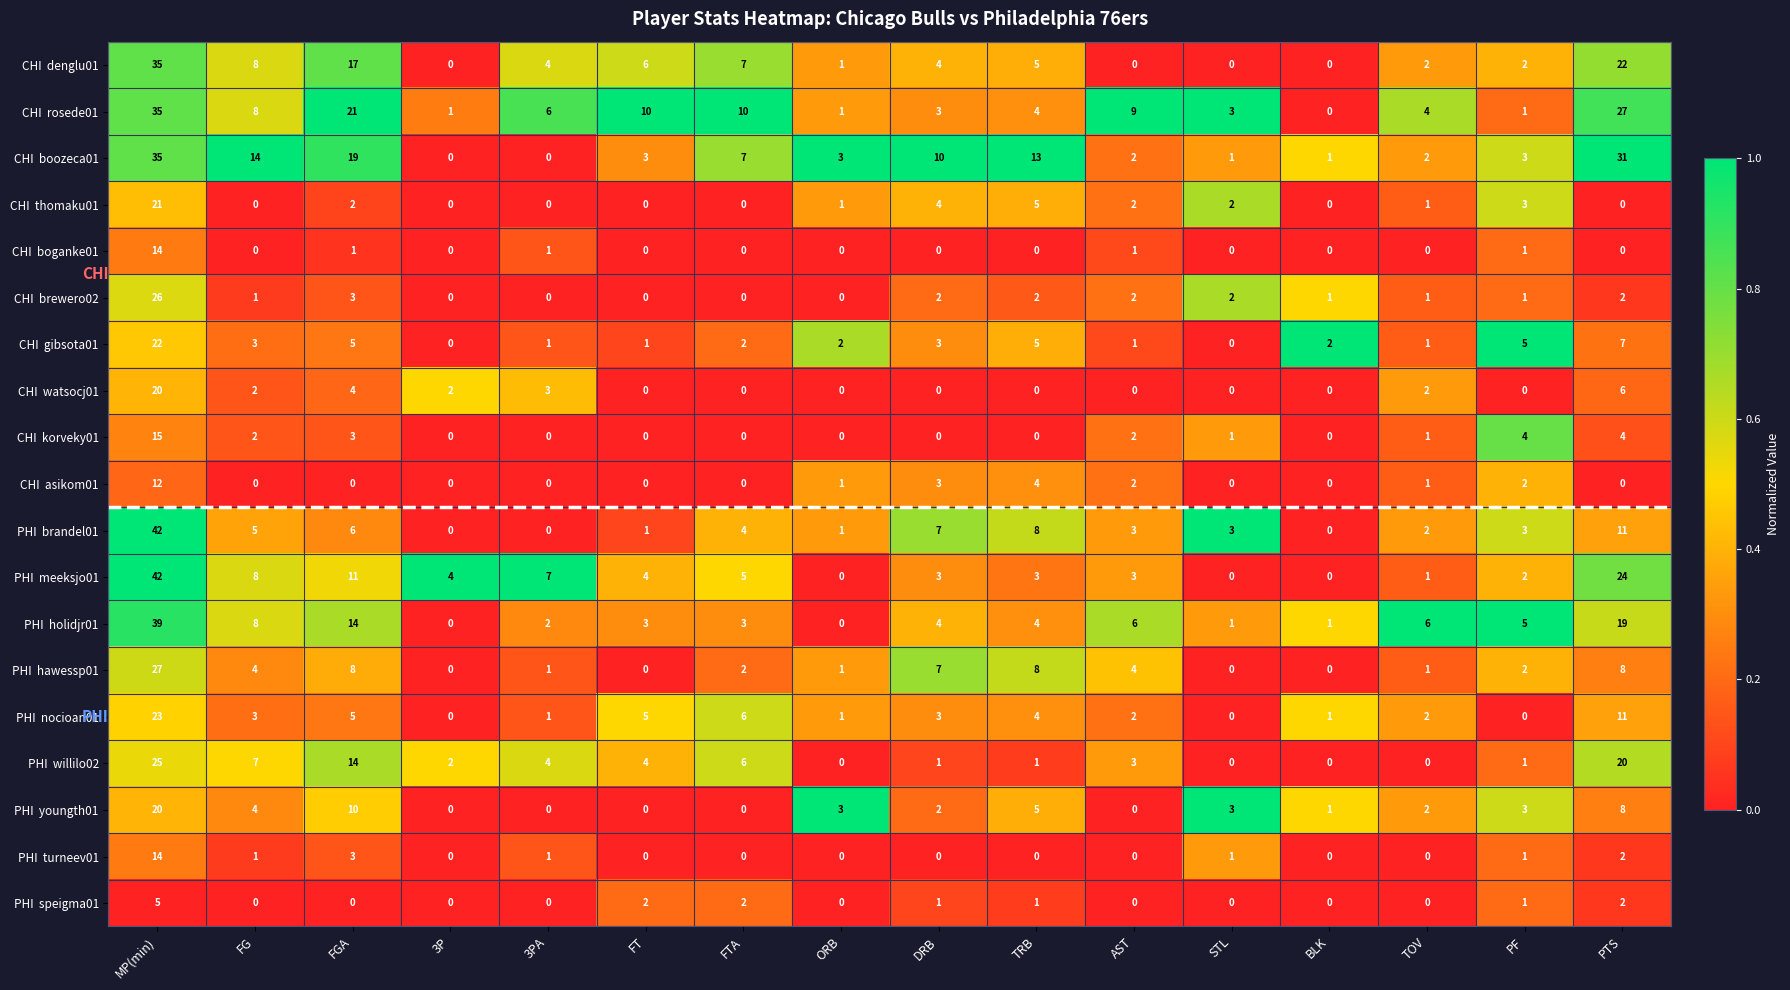

What is the greatest value displayed?

42